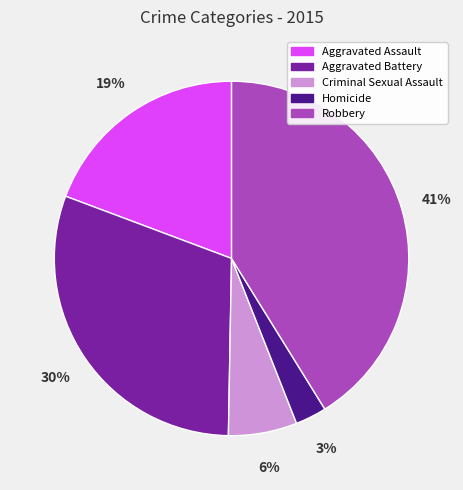

Between Homicide and Criminal Sexual Assault, which is larger?

Criminal Sexual Assault